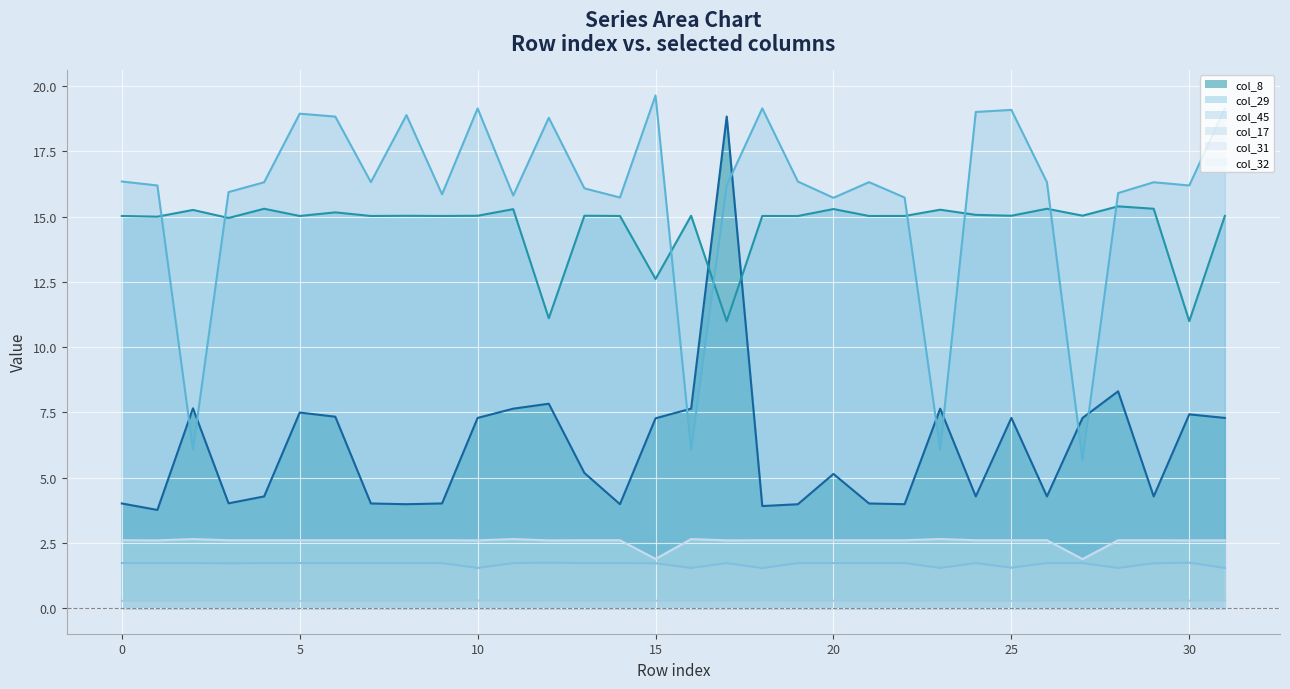

Rank the series at 28 from highest to lowest value.

col_45, col_29, col_8, col_32, col_17, col_31